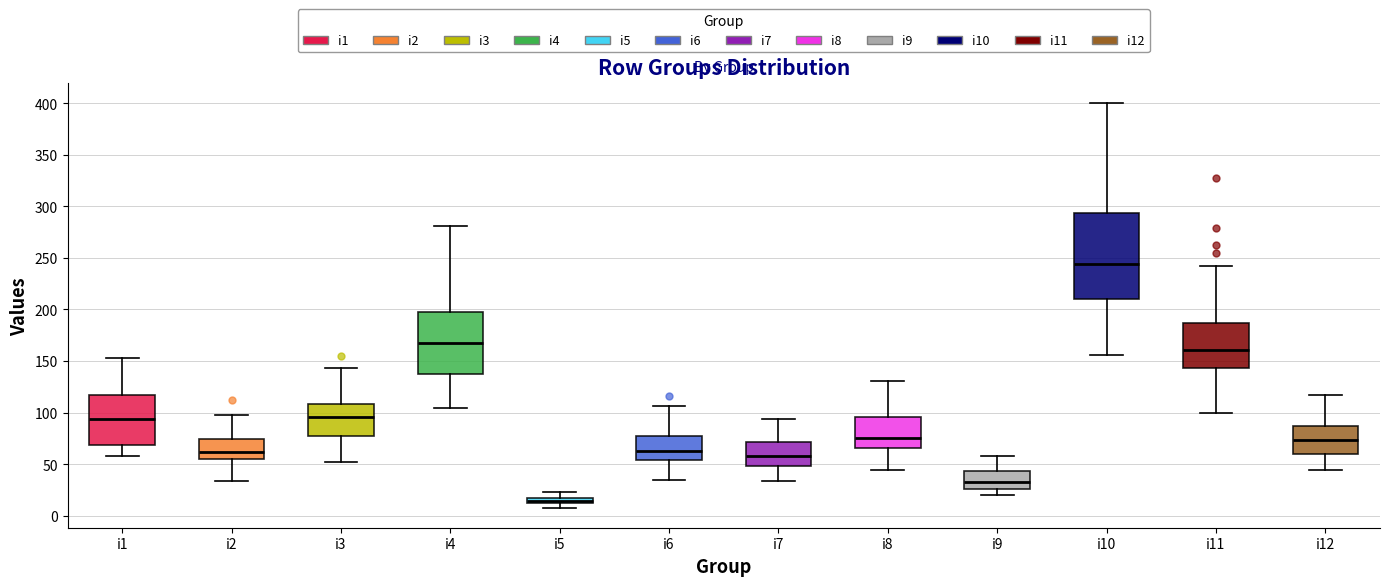

Comparing the boxes themselves (not the whiskers), which one is the tallest?

i10